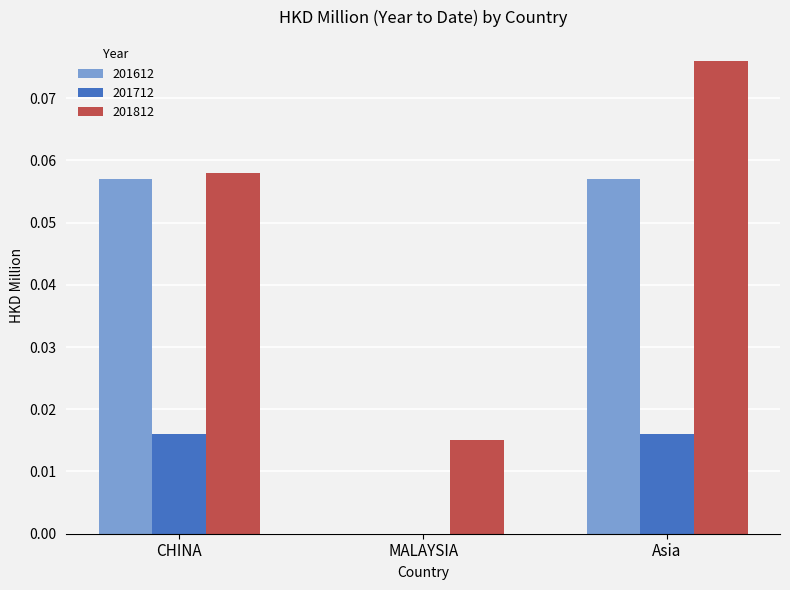

Which category has the highest value in the 201812 series?

Asia